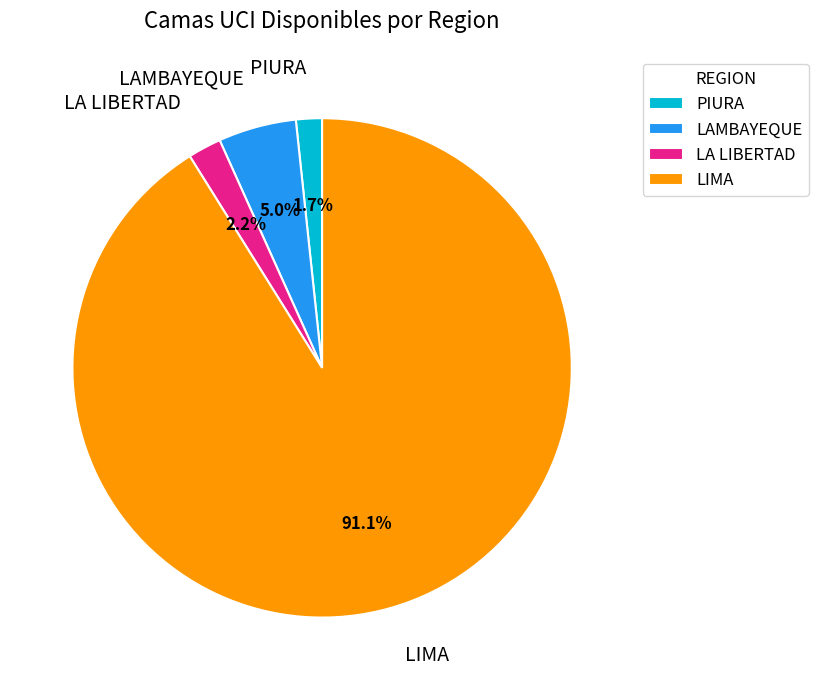

To the nearest percent, what is the combined percentage of PIURA and LA LIBERTAD?

4%